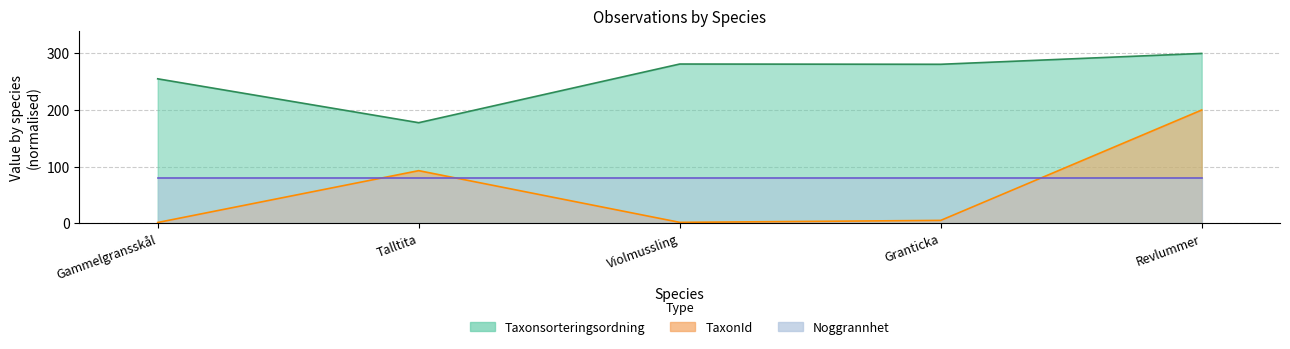

What is the label of the 4th point from the right?

Talltita